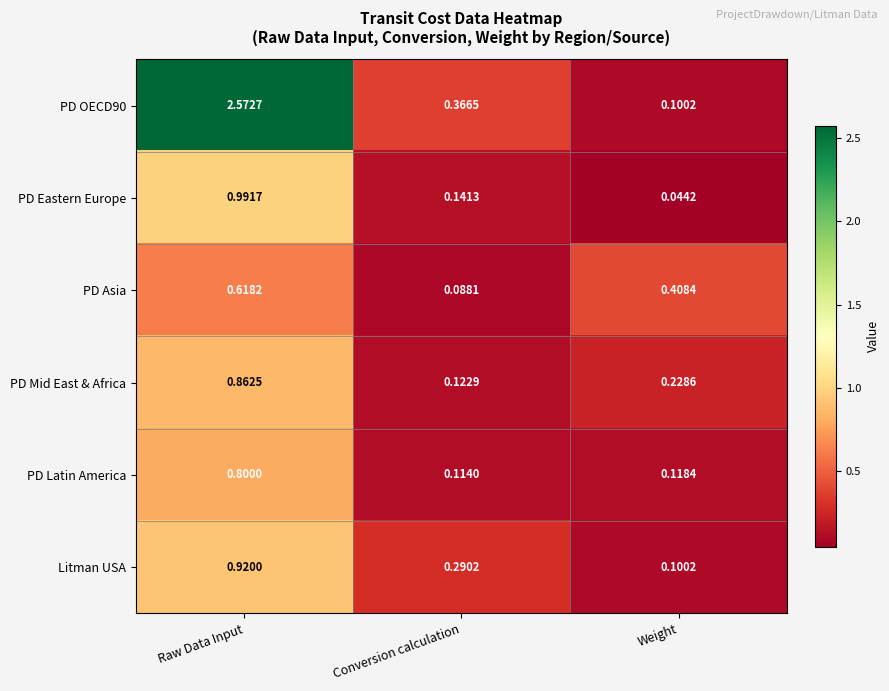

Between Conversion calculation and Weight, which series saw the biggest shift?

PD Asia